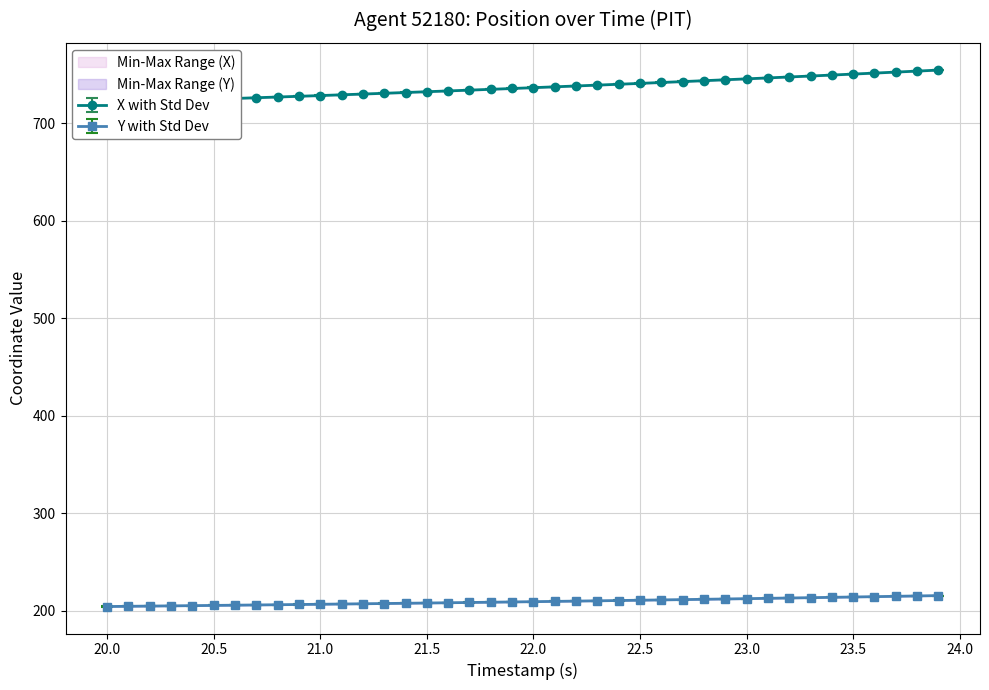

True or false: X and Y cross at least once.

False